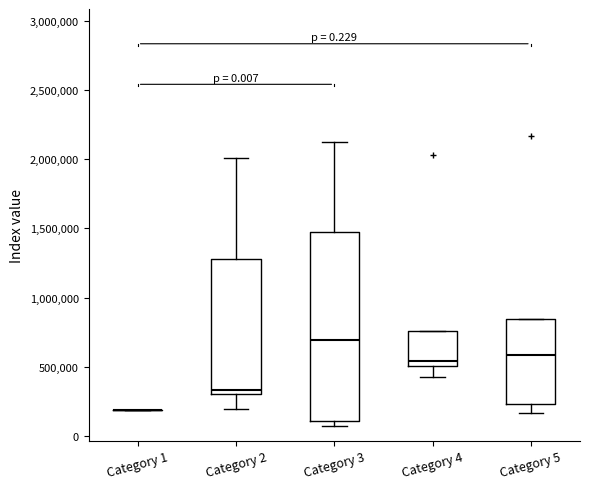

Comparing the boxes themselves (not the whiskers), which one is the tallest?

Category 3